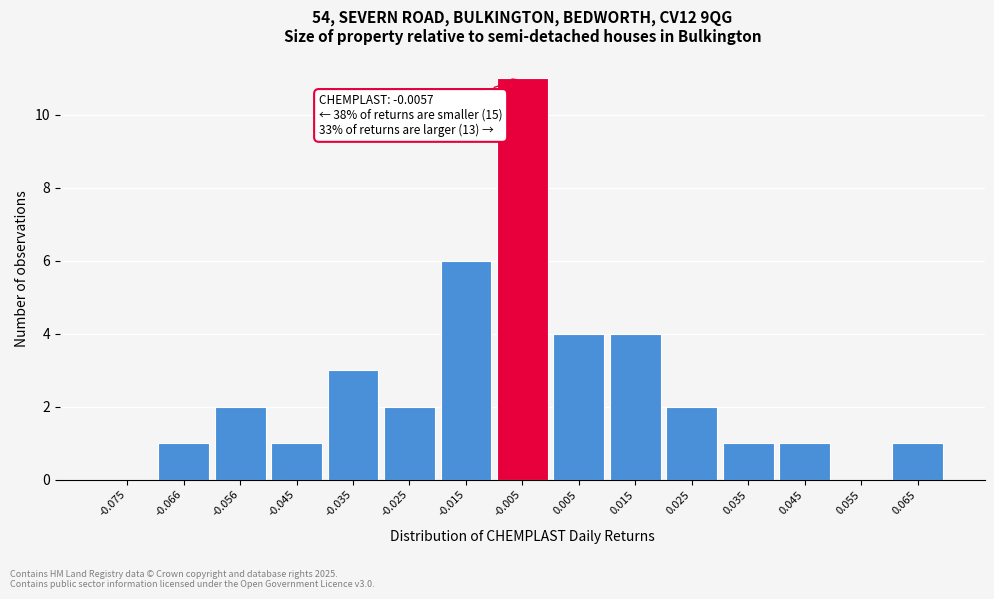

Over which range of the x-axis is the bar tallest?

-0.01 to 0.00